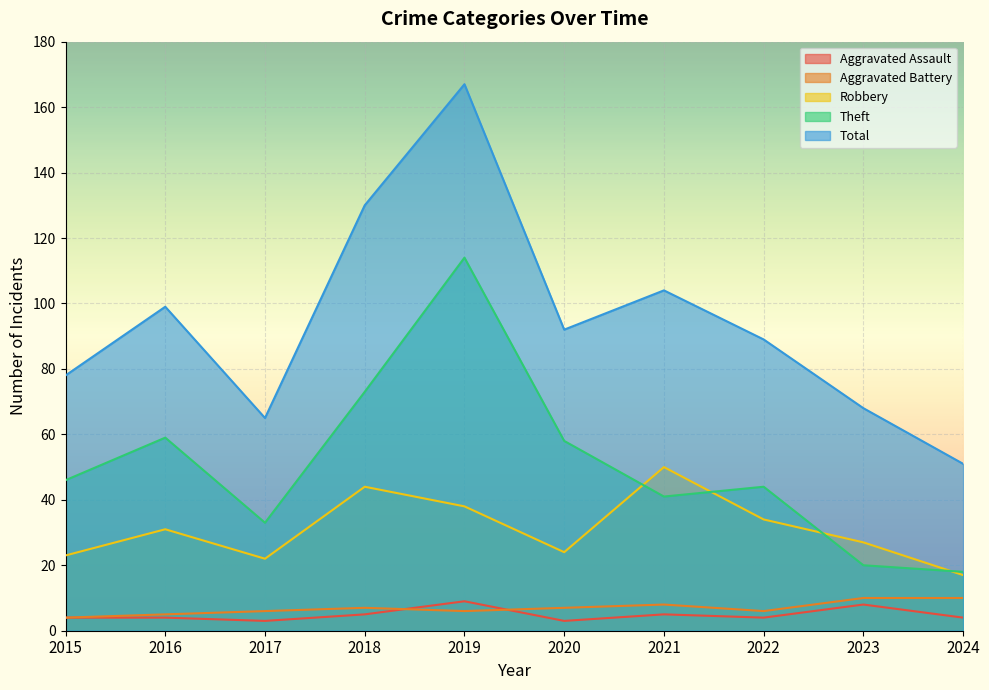

At which category does Robbery reach its first local valley?

2017